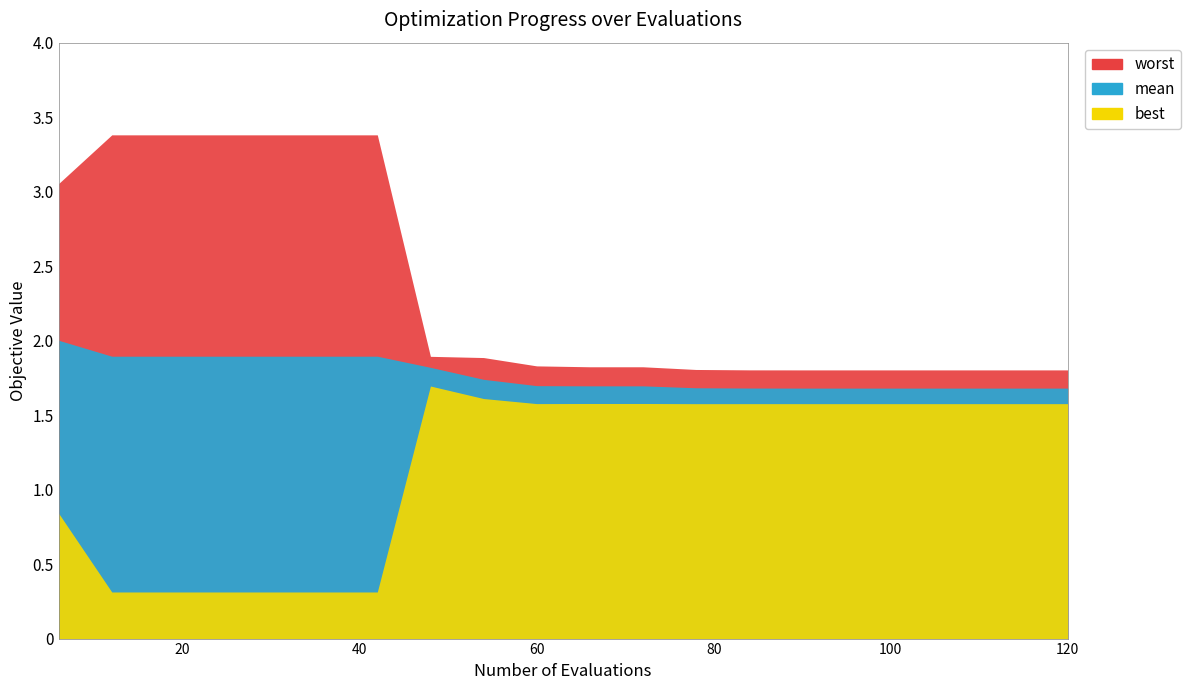

True or false: mean has more than 2 interior local peaks.

False